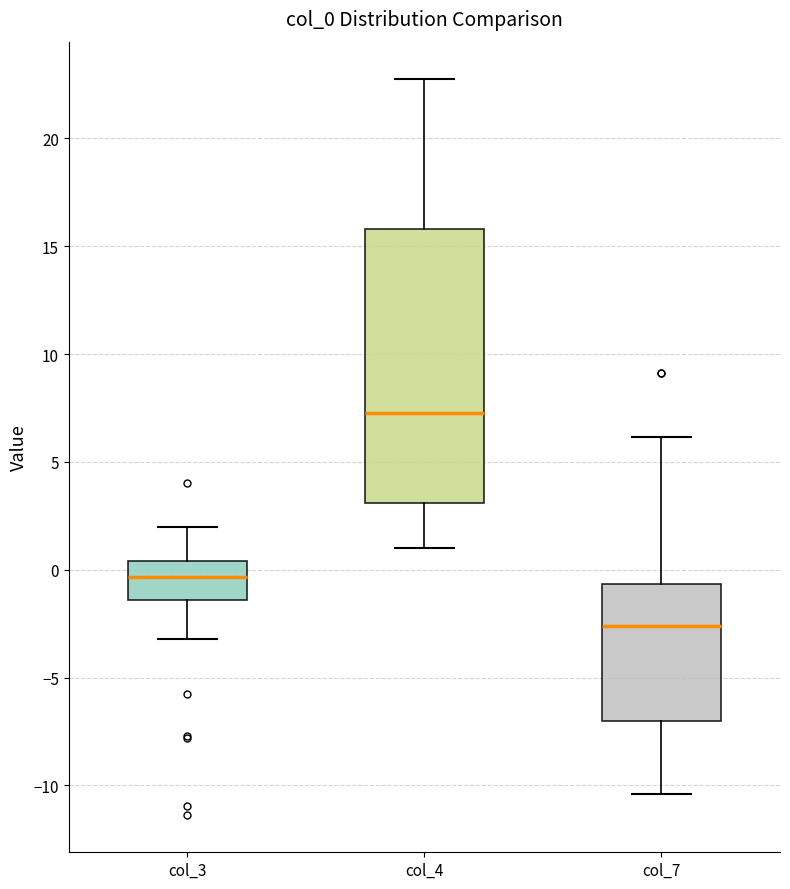

Reading left to right, transcribe this box plot: for each box, give where its median line is, the range the box spans, and where its two whiskers end, as read against the y-axis. The values are not printed on the chart, so give them approximately, as read against the axis.

col_3: median -0.5, box -1.5 to 0.5, whiskers -3.0 to 2.0
col_4: median 7.5, box 3.0 to 16.0, whiskers 1.0 to 23.0
col_7: median -2.5, box -7.0 to -0.5, whiskers -10.5 to 6.0